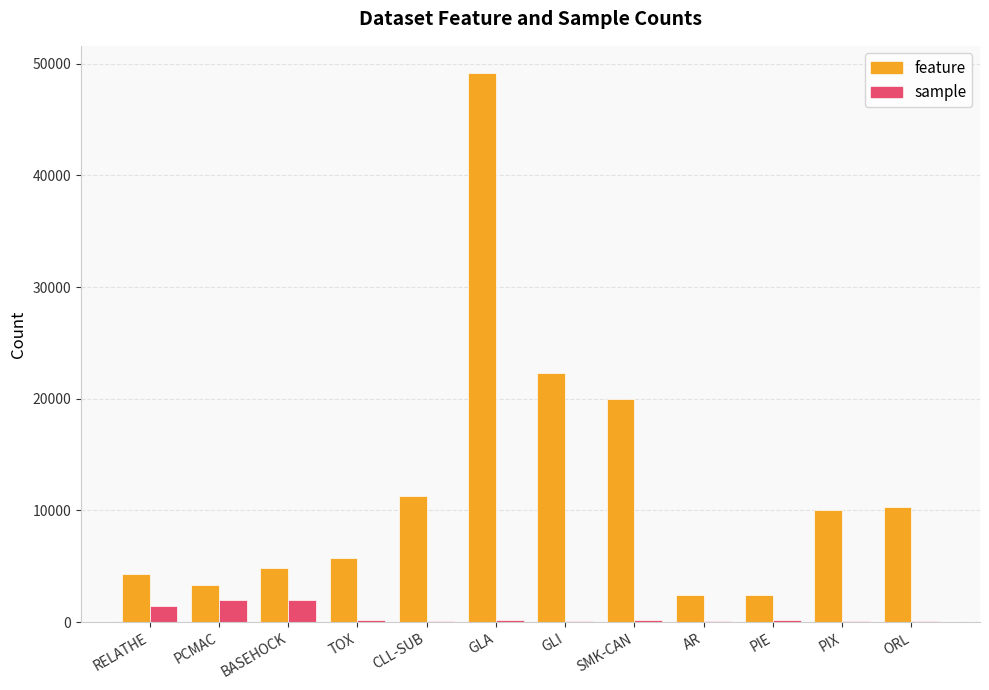

At which label is feature closest to 25775?

GLI